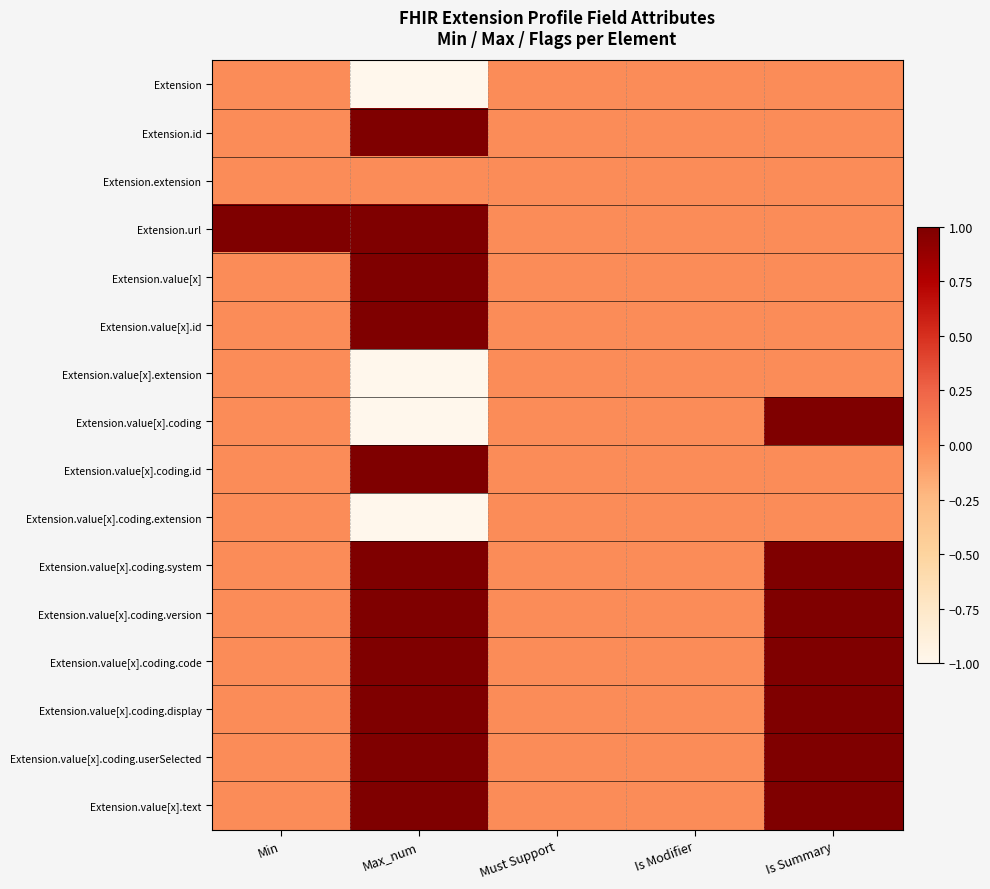

Rank the series at Min from lowest to highest value.

Extension, Extension.id, Extension.extension, Extension.value[x], Extension.value[x].id, Extension.value[x].extension, Extension.value[x].coding, Extension.value[x].coding.id, Extension.value[x].coding.extension, Extension.value[x].coding.system, Extension.value[x].coding.version, Extension.value[x].coding.code, Extension.value[x].coding.display, Extension.value[x].coding.userSelected, Extension.value[x].text, Extension.url